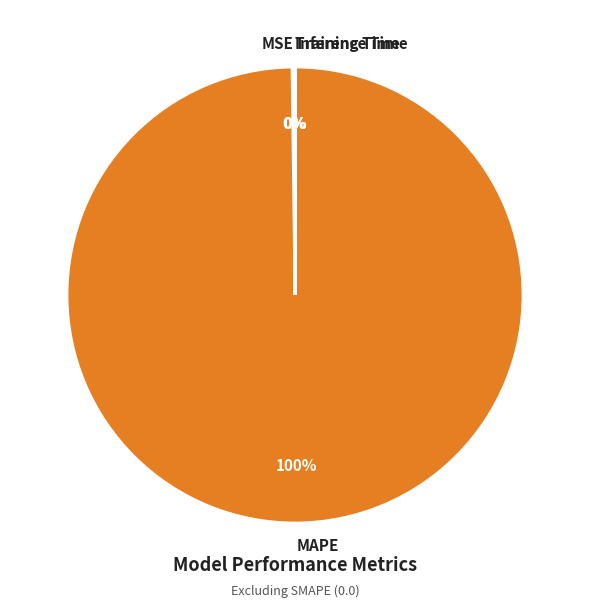

To the nearest percent, what is the average slice percentage?

25%